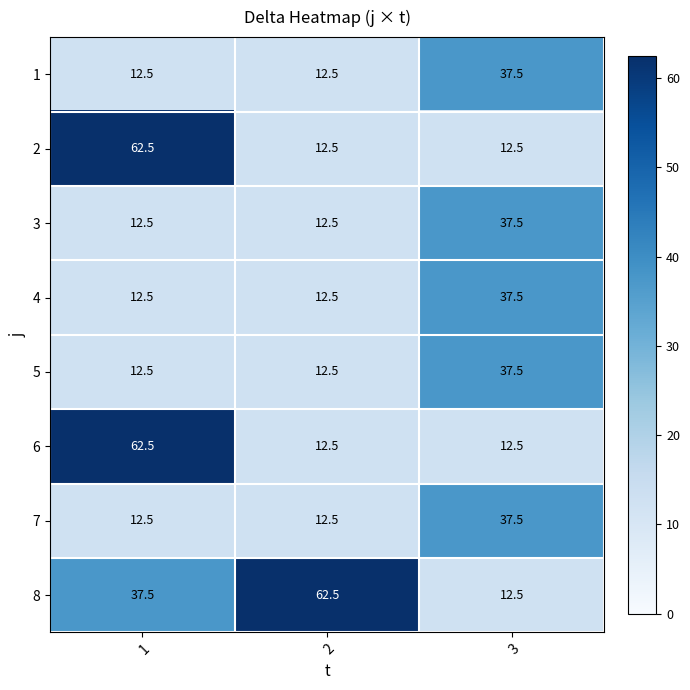

At which label does 5 reach its peak?

3